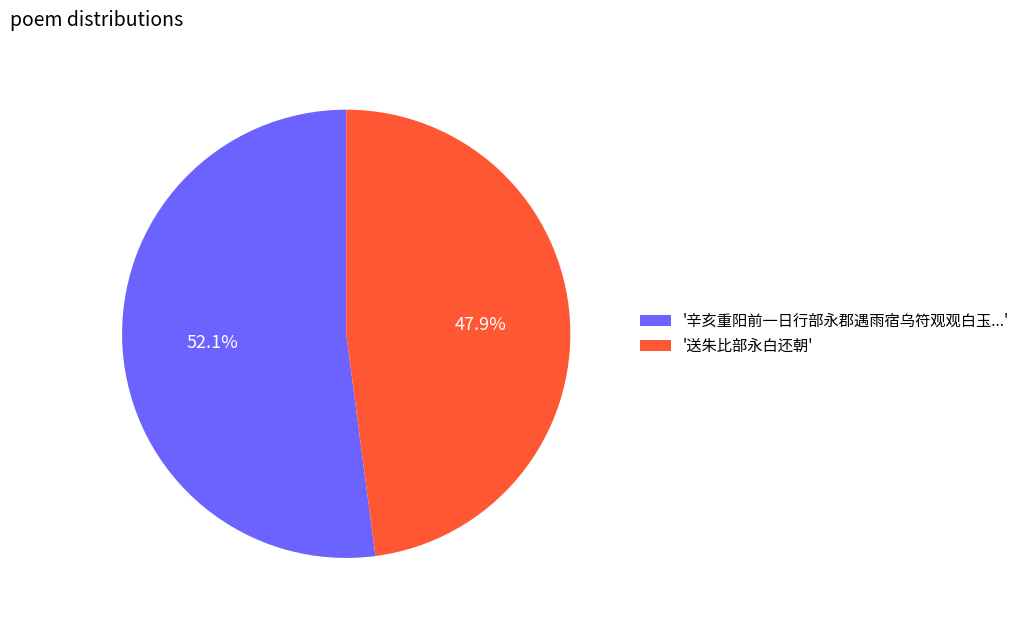

Which has a higher value, '辛亥重阳前一日行部永郡遇雨宿乌符观观白玉...' or '送朱比部永白还朝'?

'辛亥重阳前一日行部永郡遇雨宿乌符观观白玉...'